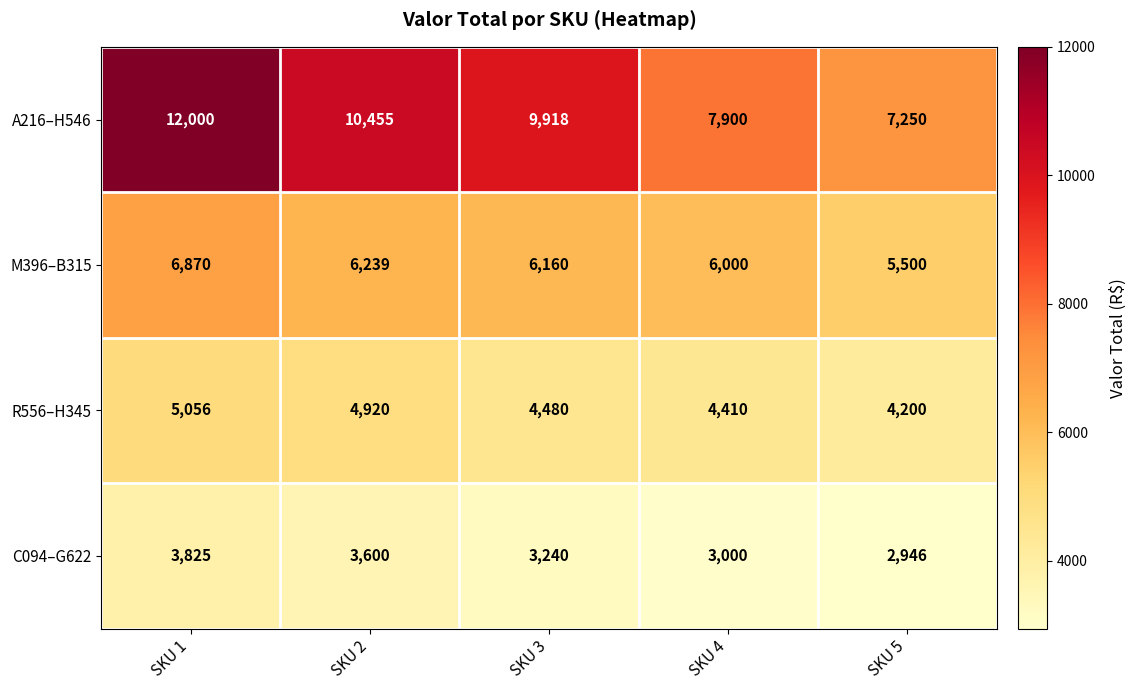

Reading left to right, transcribe all the data shown in this chart.

A216–H546: SKU 1=12000	SKU 2=10455	SKU 3=9918	SKU 4=7900	SKU 5=7250
M396–B315: SKU 1=6870	SKU 2=6239	SKU 3=6160	SKU 4=6000	SKU 5=5500
R556–H345: SKU 1=5056	SKU 2=4920	SKU 3=4480	SKU 4=4410	SKU 5=4200
C094–G622: SKU 1=3825	SKU 2=3600	SKU 3=3240	SKU 4=3000	SKU 5=2946